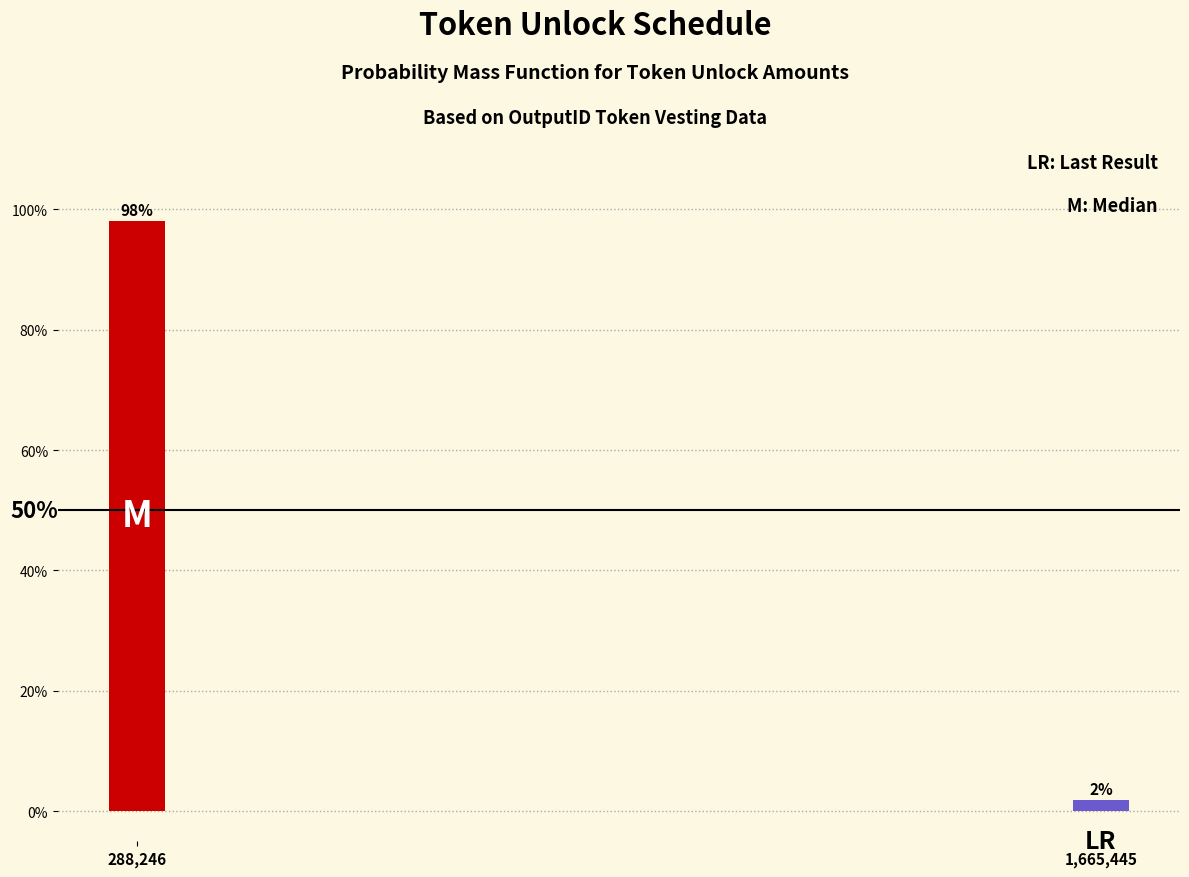

Are the bars horizontal?

No